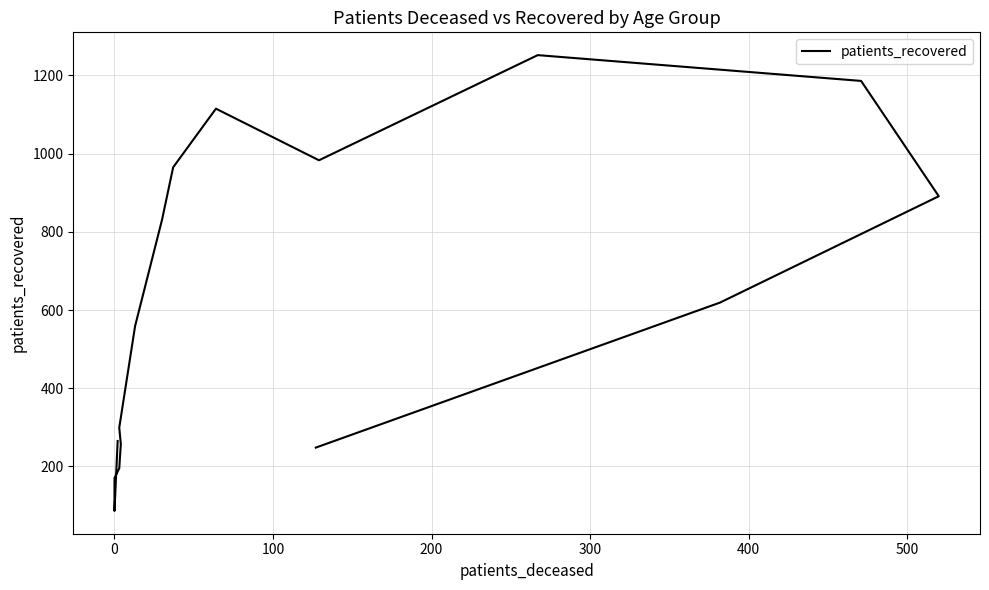

Does the chart display data point markers on the line(s)?

No